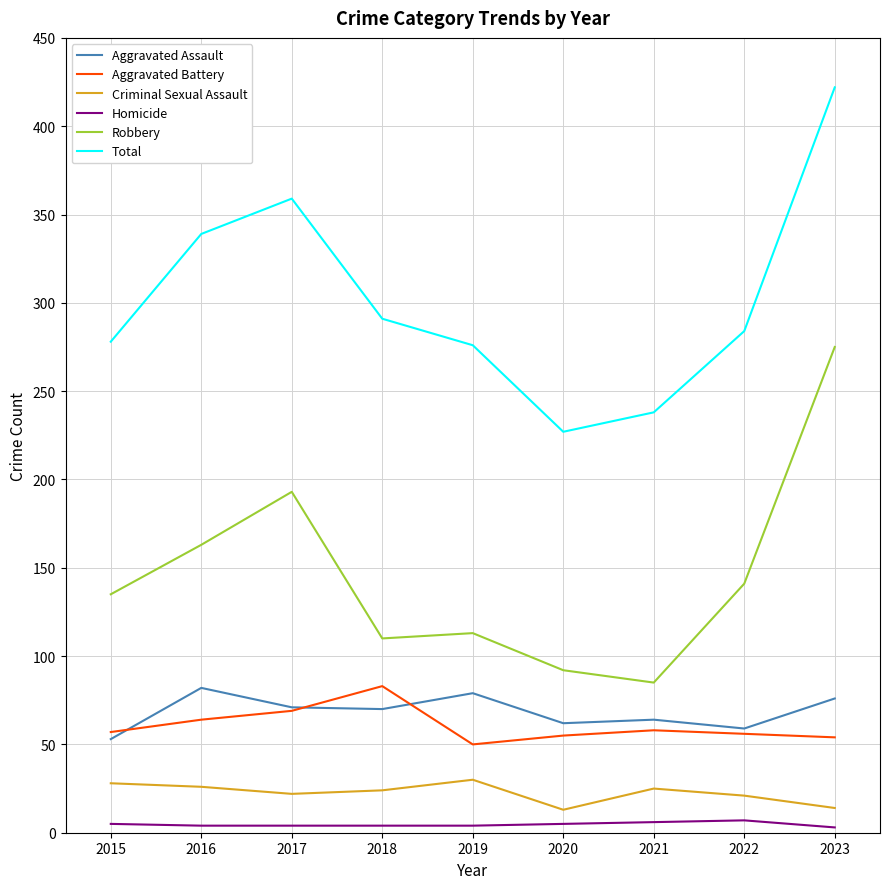

The Robbery series shows 193 at 2017. True or false?

True